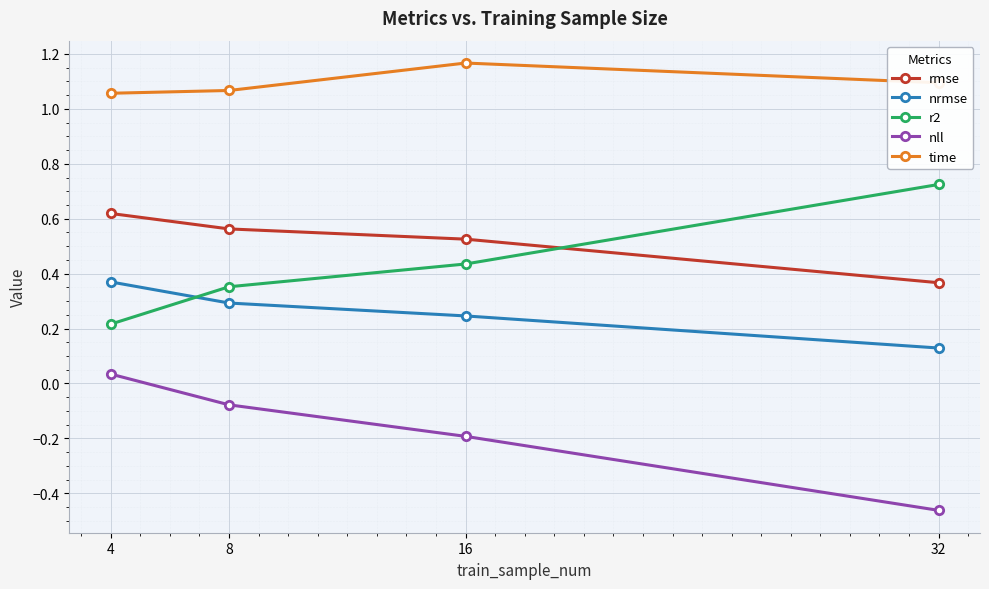

What is the difference between the maximum and minimum values in the rmse series?

0.3